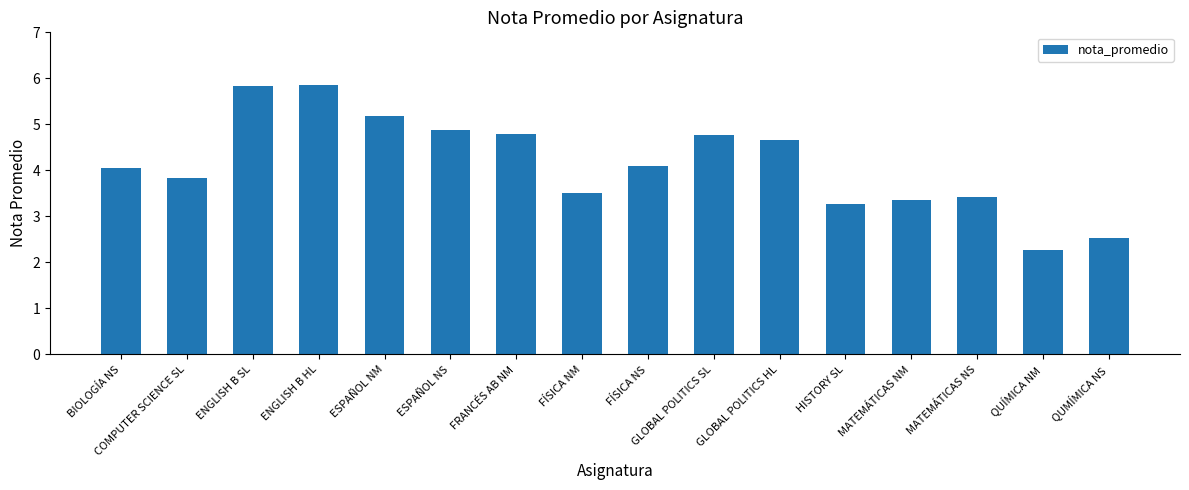

Is it true that the value at HISTORY SL is 0.8?

False